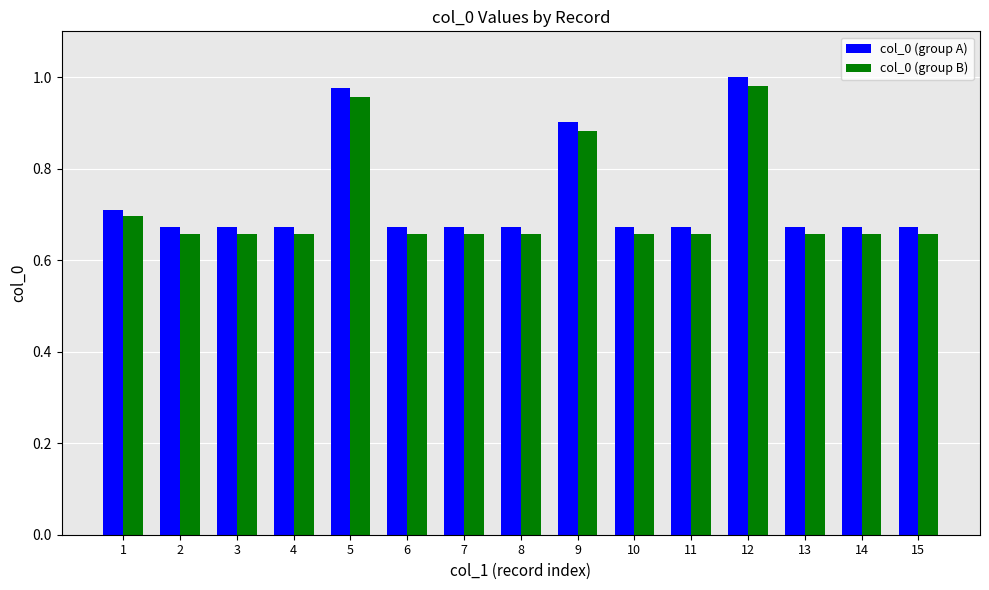

The col_0 (group A) series shows 0.9 at 8. True or false?

False